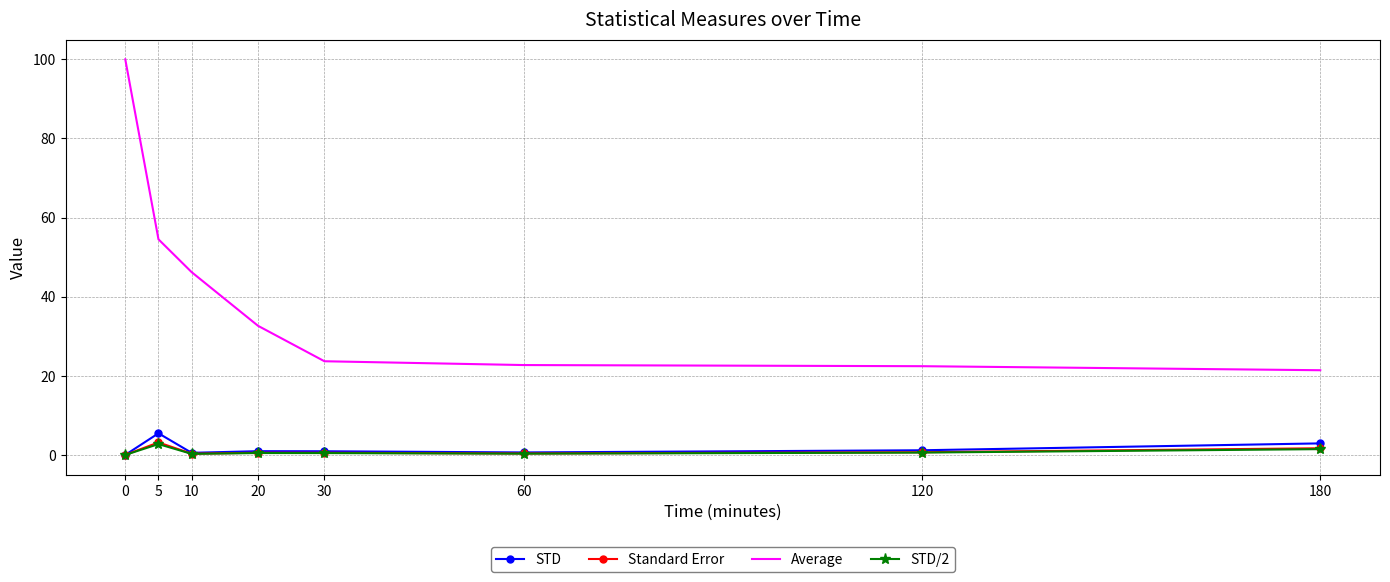

Which category has the highest value in the STD/2 series?

5